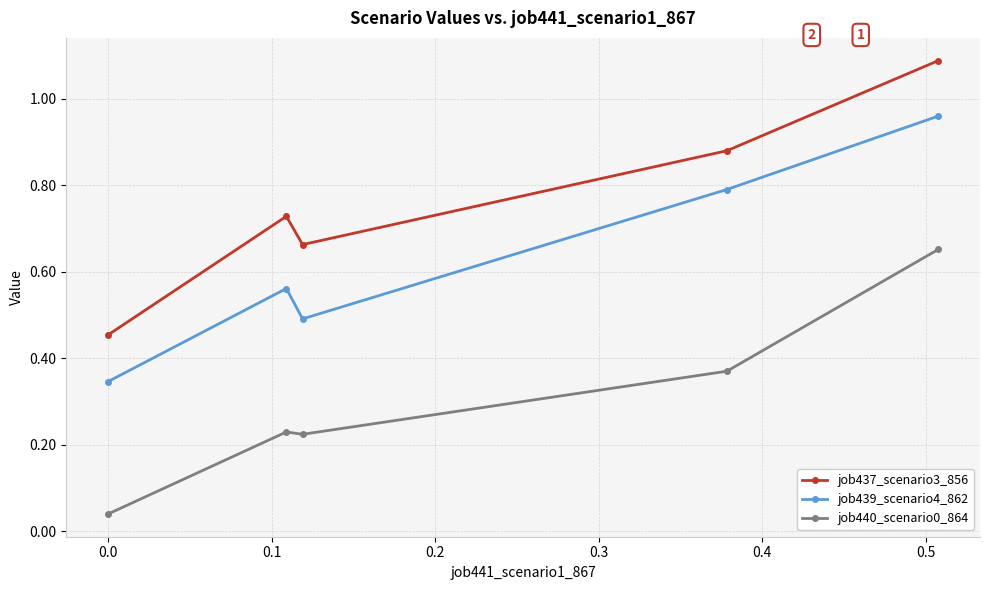

True or false: job439_scenario4_862 has more than 0 points higher than both neighbors.

True